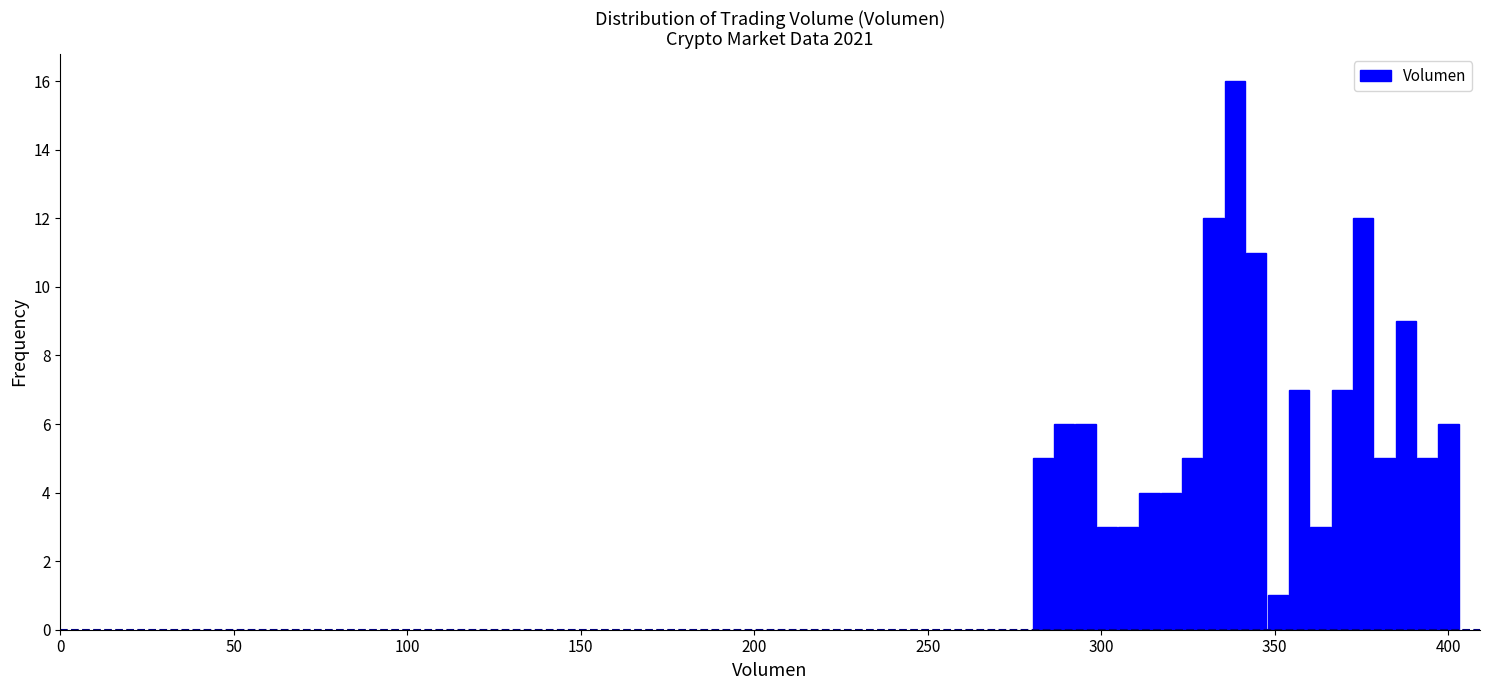

Around what value on the x-axis is the tallest bar? Give the approximate position of its centre, as read against the axis.

340